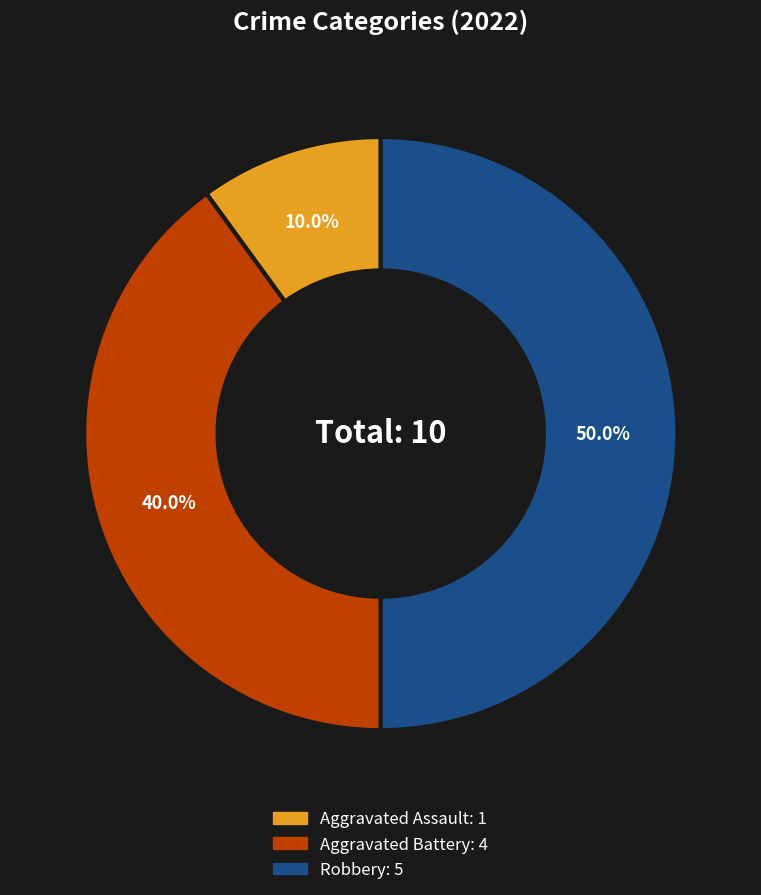

Which has a higher value, Aggravated Assault or Robbery?

Robbery